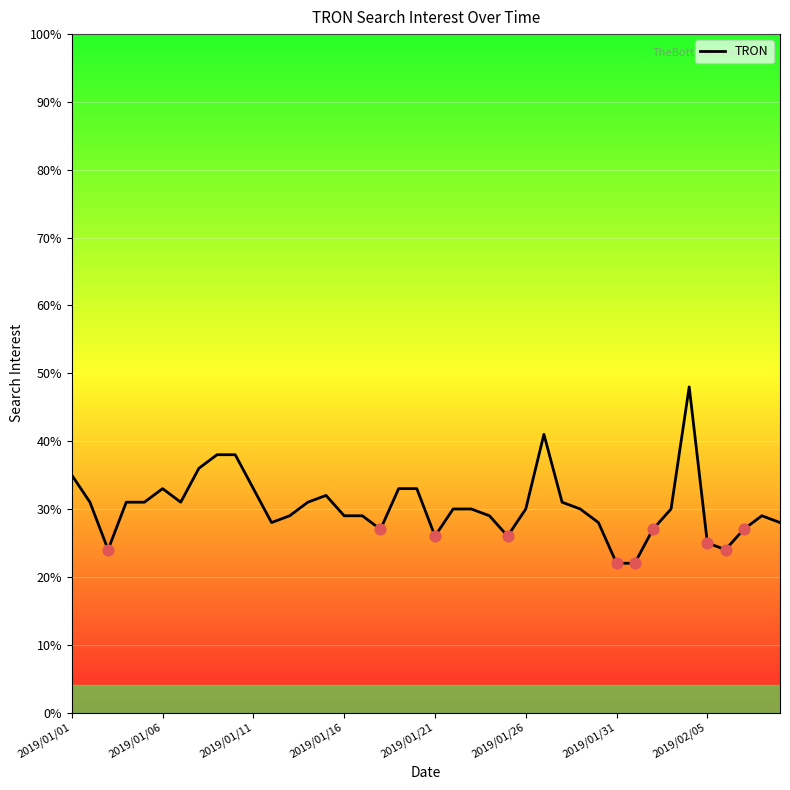

What is the minimum value shown in the chart?

22